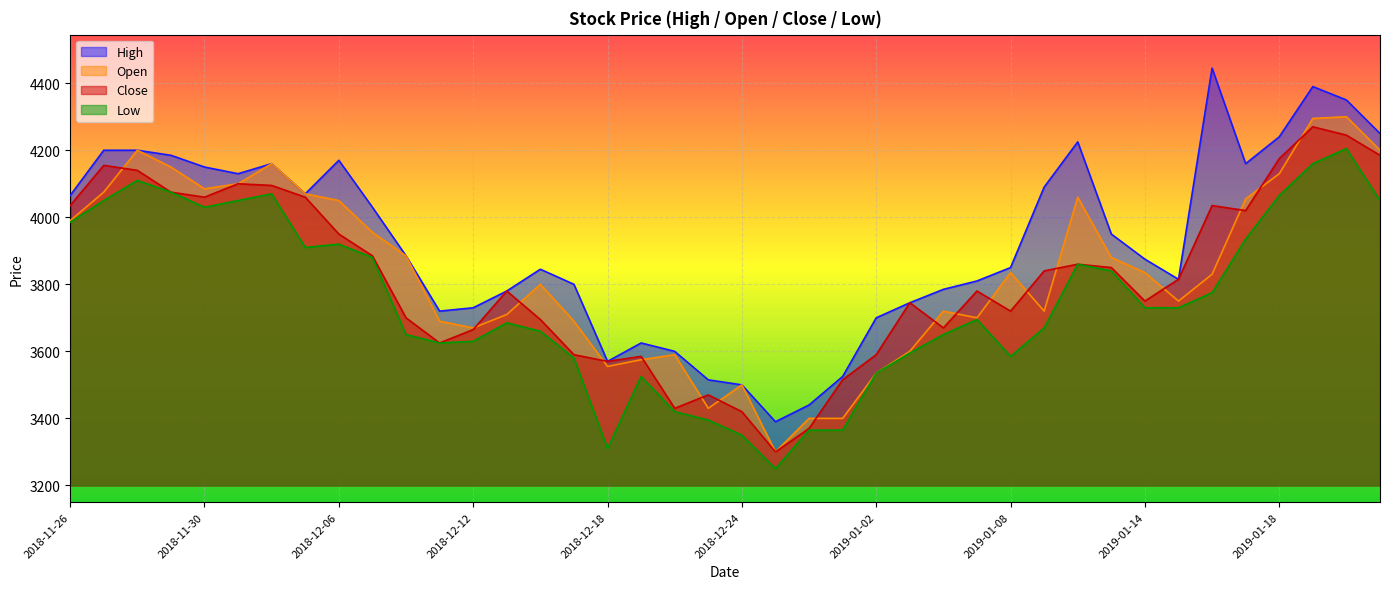

Which series changed the most between 2018-12-17 and 2019-01-02?

Open